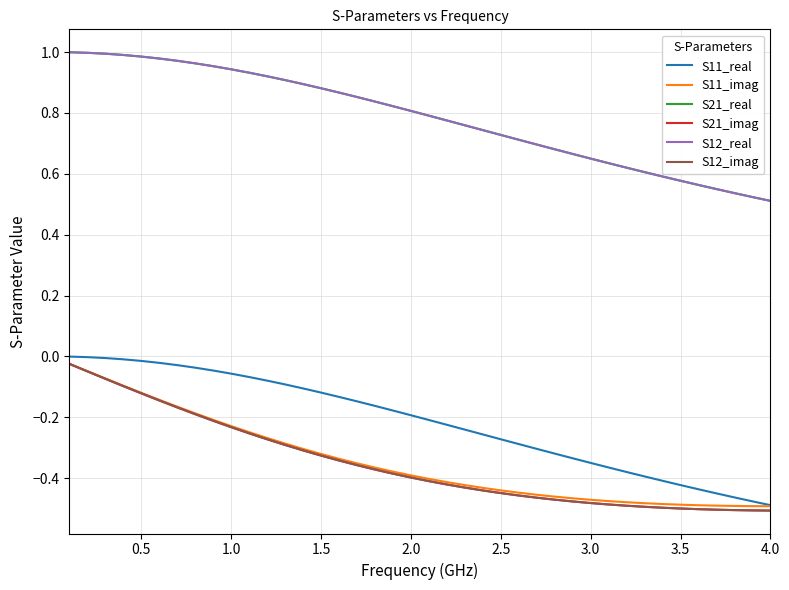

True or false: S21_imag and S21_real intersect in this chart.

False